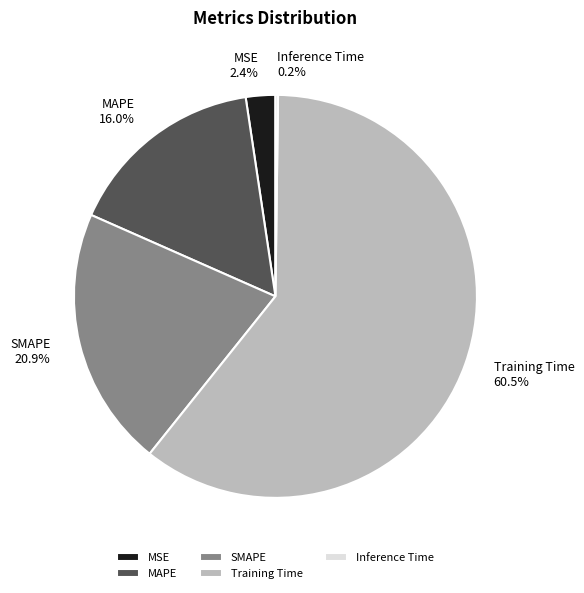

Is it true that MSE is 2% of the pie?

True